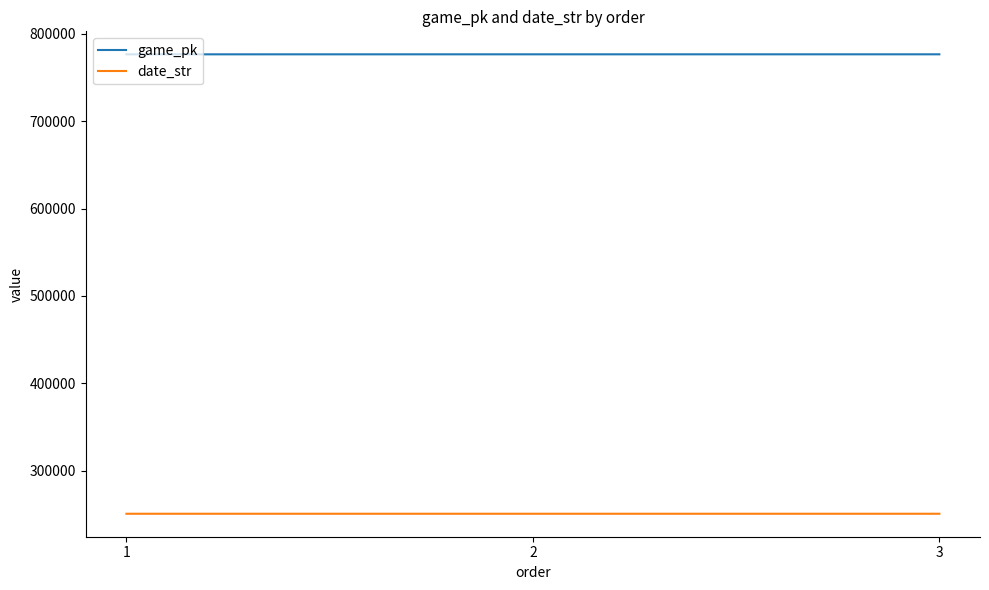

Is the value of date_str at 1 greater than the value of game_pk at 1?

No